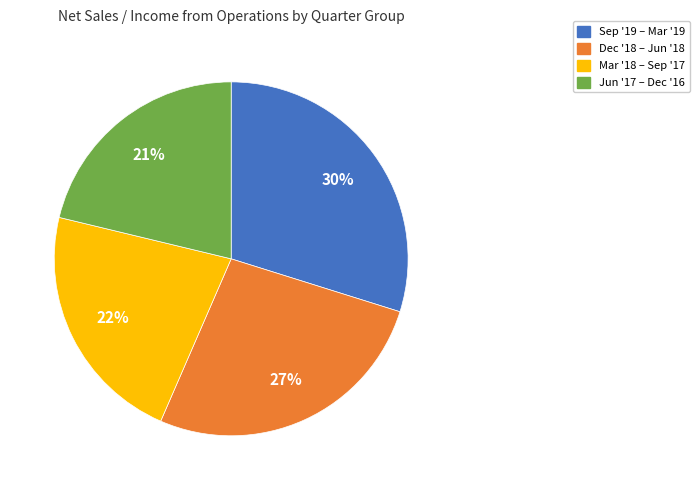

Does any single category account for the majority?

No